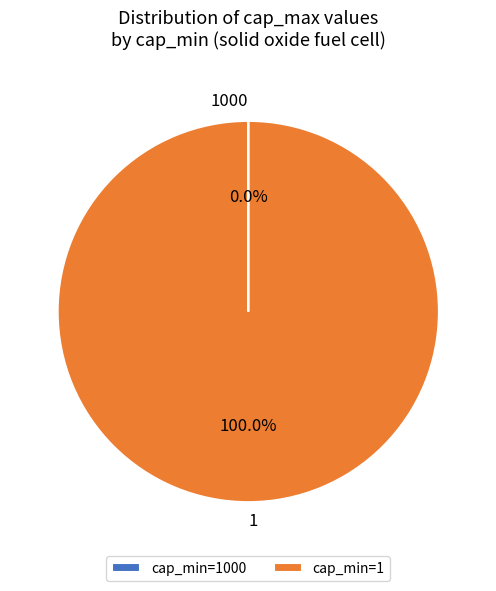

Is there any slice that represents more than half of the pie?

Yes